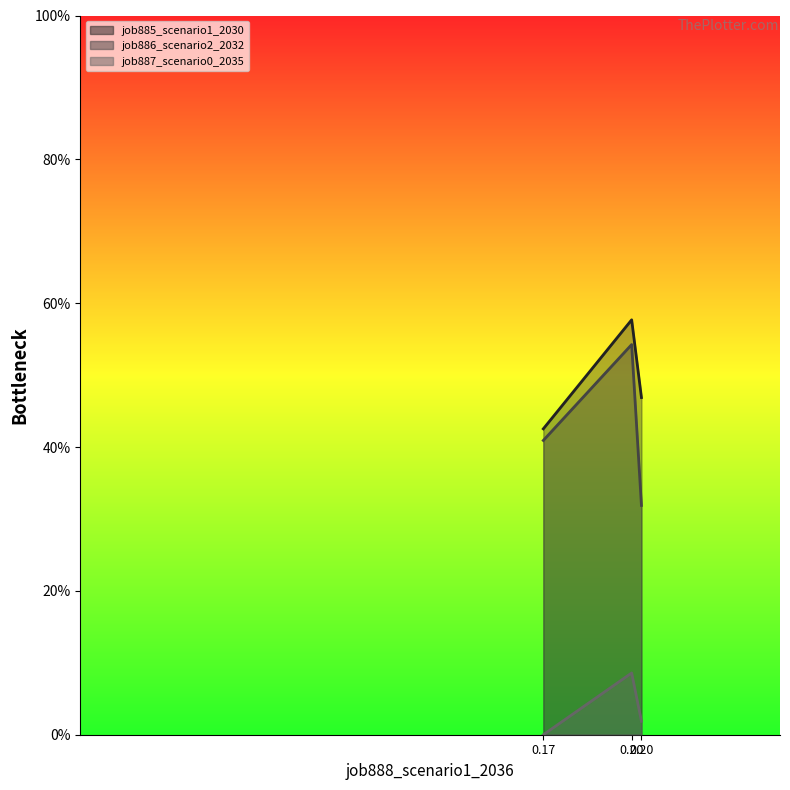

Which series has the largest total across all categories?

job885_scenario1_2030